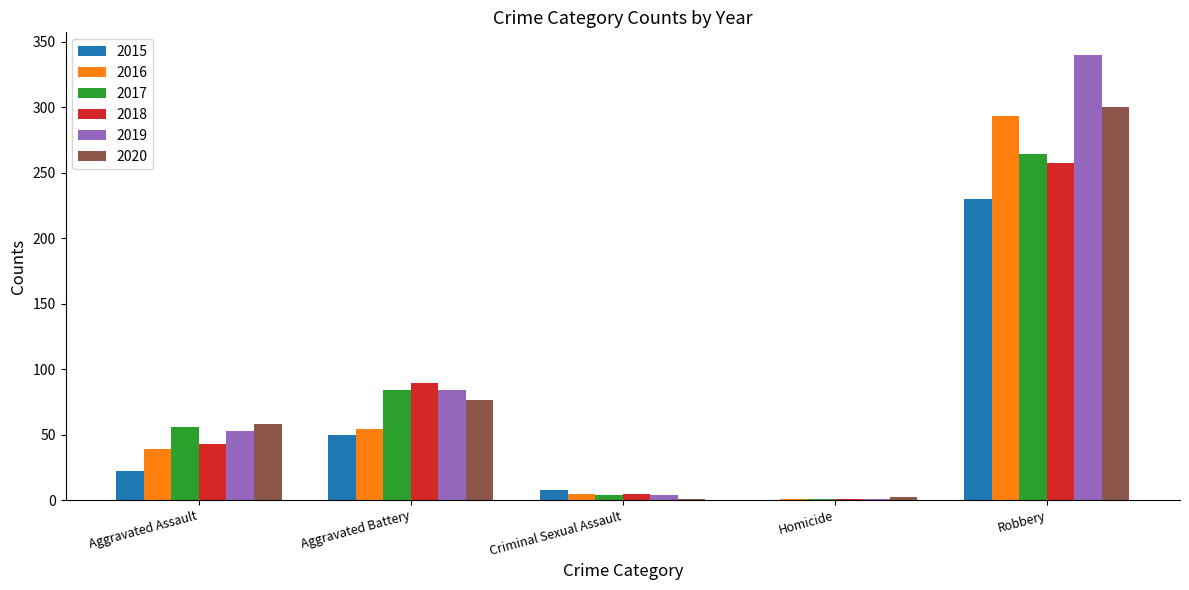

At which label does 2019 reach its peak?

Robbery